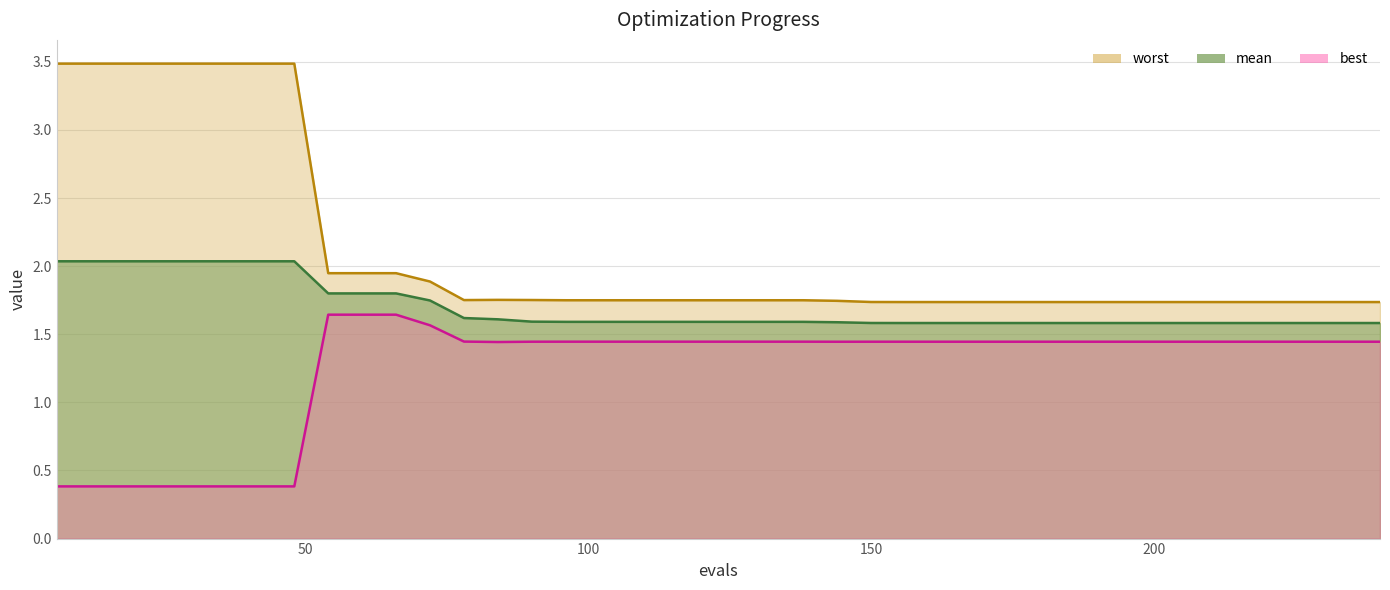

How many data points in best are above 1?

32